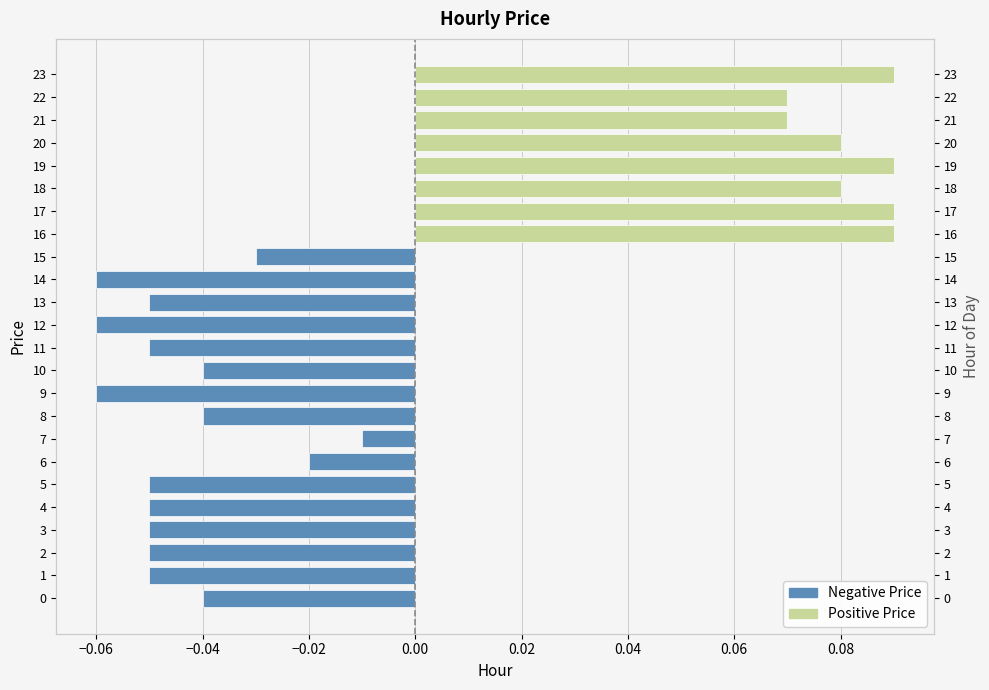

List the labels in order of value, smallest first.

9, 12, 14, 1, 2, 3, 4, 5, 11, 13, 0, 8, 10, 15, 6, 7, 21, 22, 18, 20, 16, 17, 19, 23